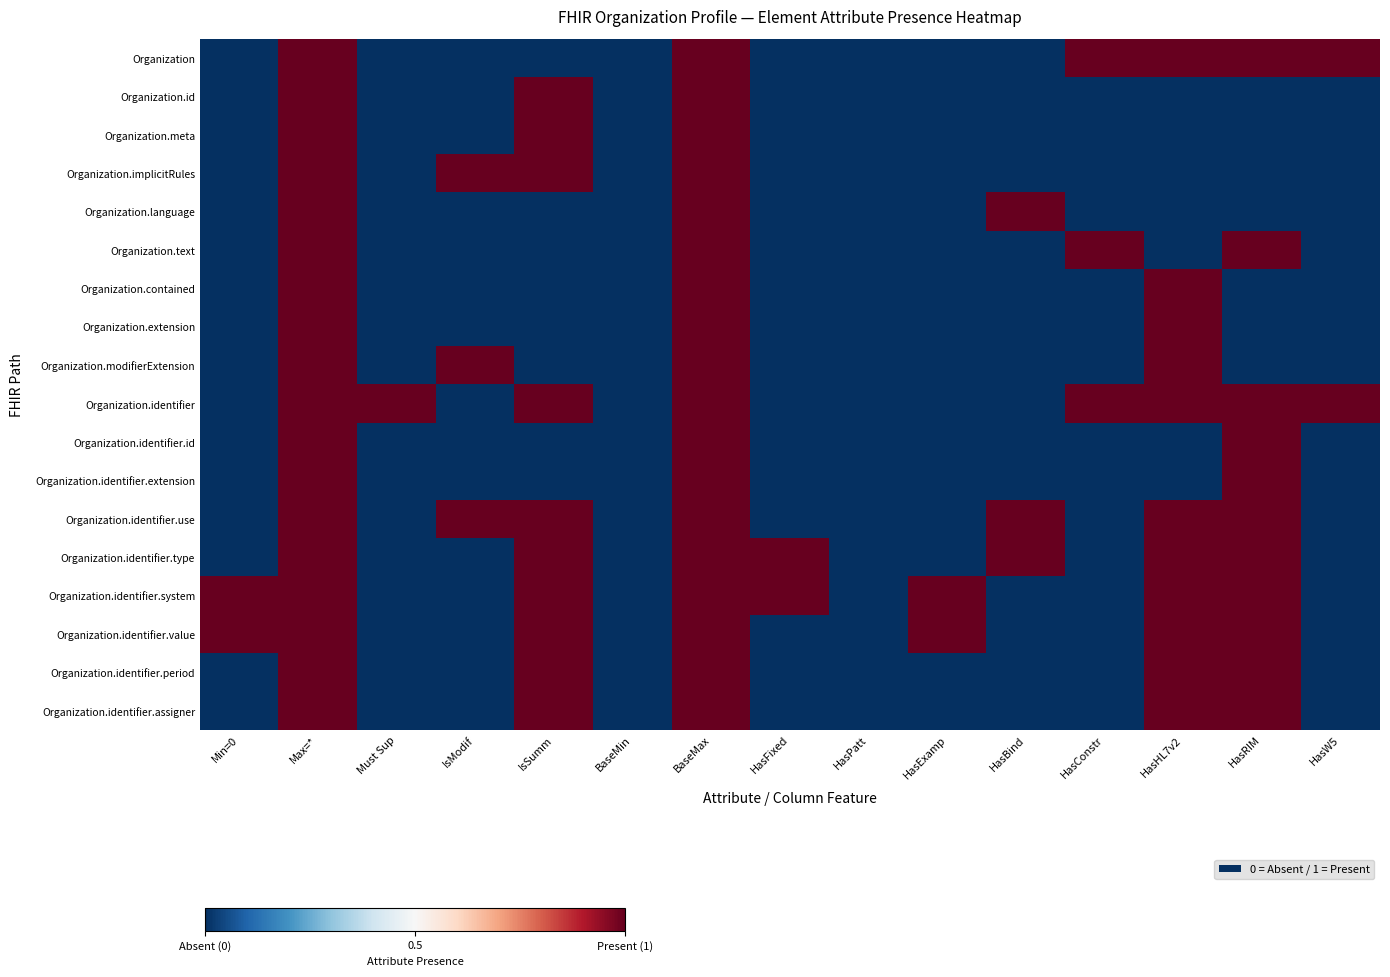

Which has a higher value, Max=* or Min=0?

Max=*